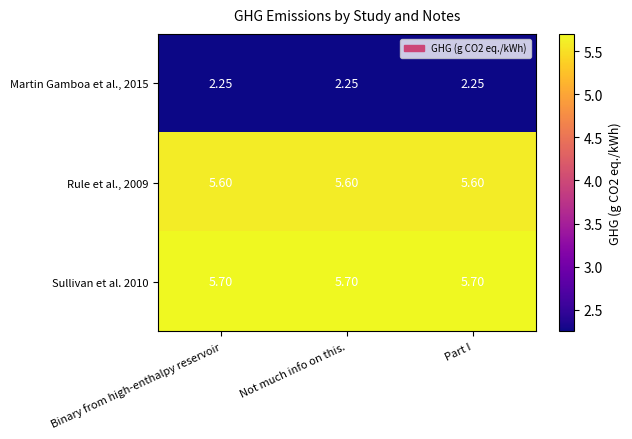

Is the value of Sullivan et al. 2010 at Binary from high-enthalpy reservoir greater than the value of Rule et al., 2009 at Part I?

Yes